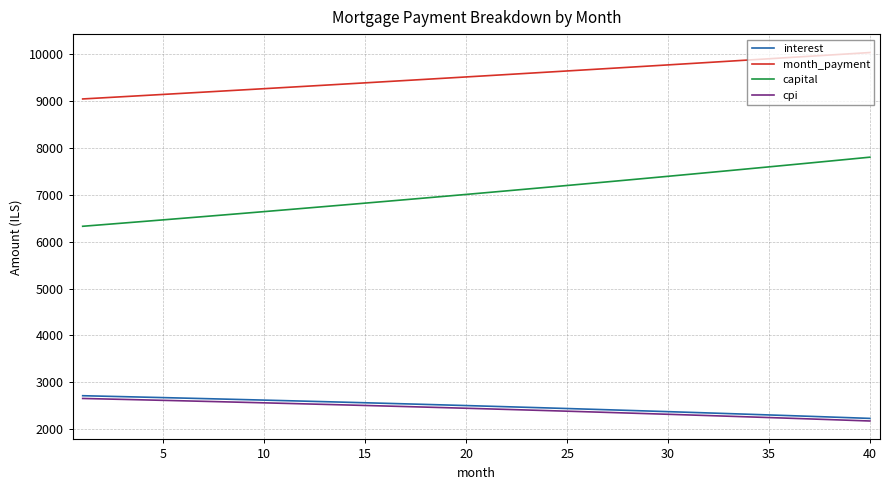

True or false: cpi and interest cross at least once.

False